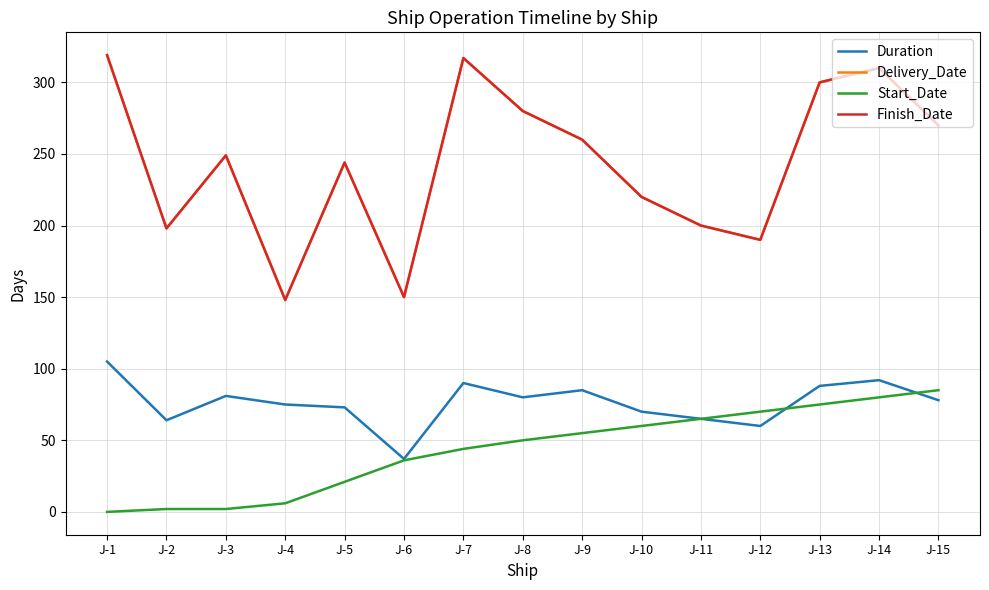

What is the difference between the maximum and minimum values in the Duration series?

68